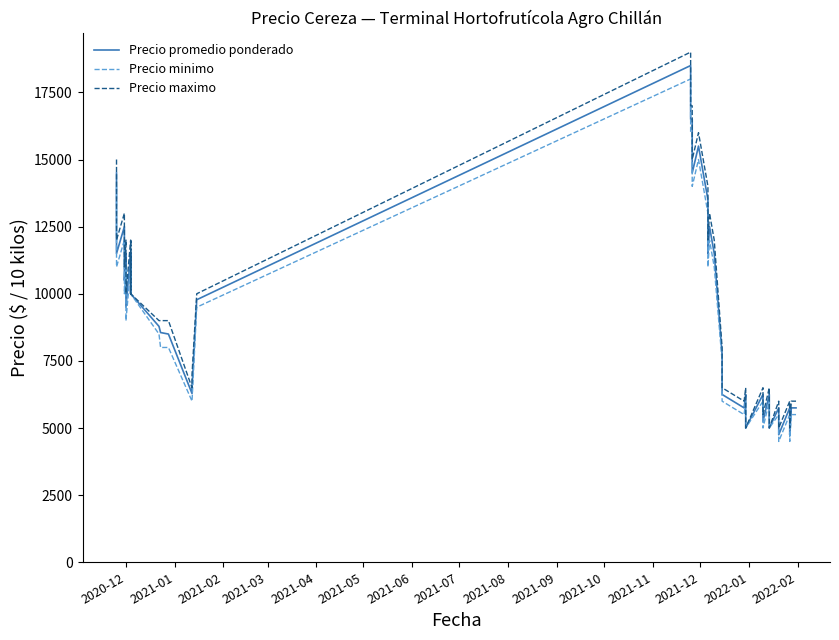

The Precio minimo series shows 17429 at 2021-08. True or false?

False